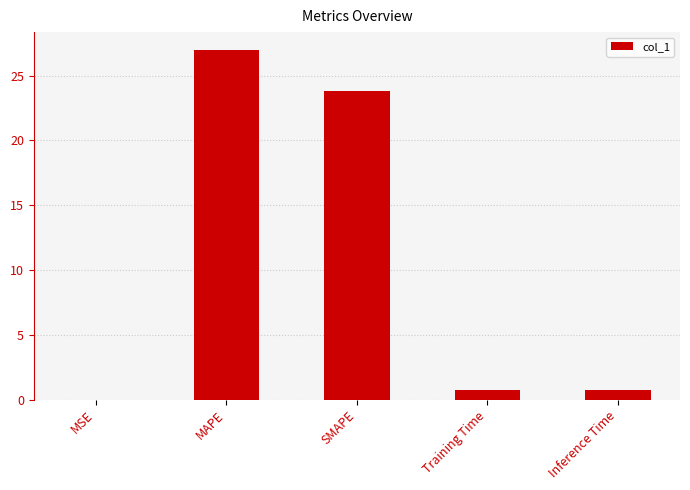

What is the greatest value displayed?

27.0